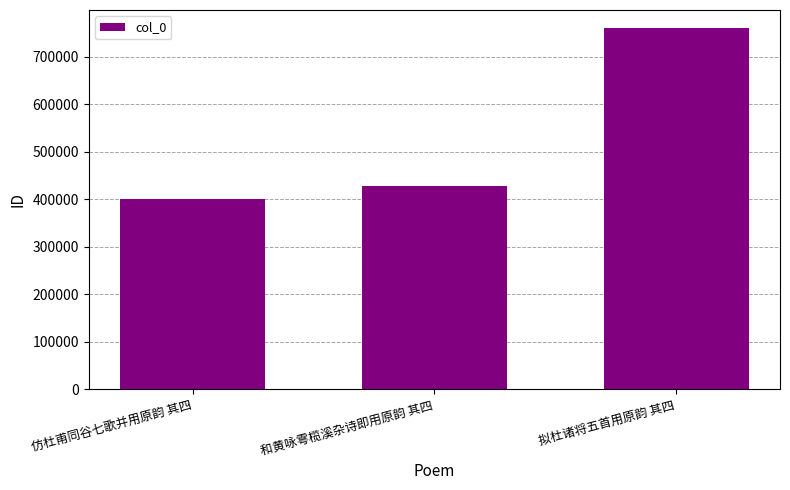

The value at 仿杜甫同谷七歌并用原韵 其四 is 401345. True or false?

True